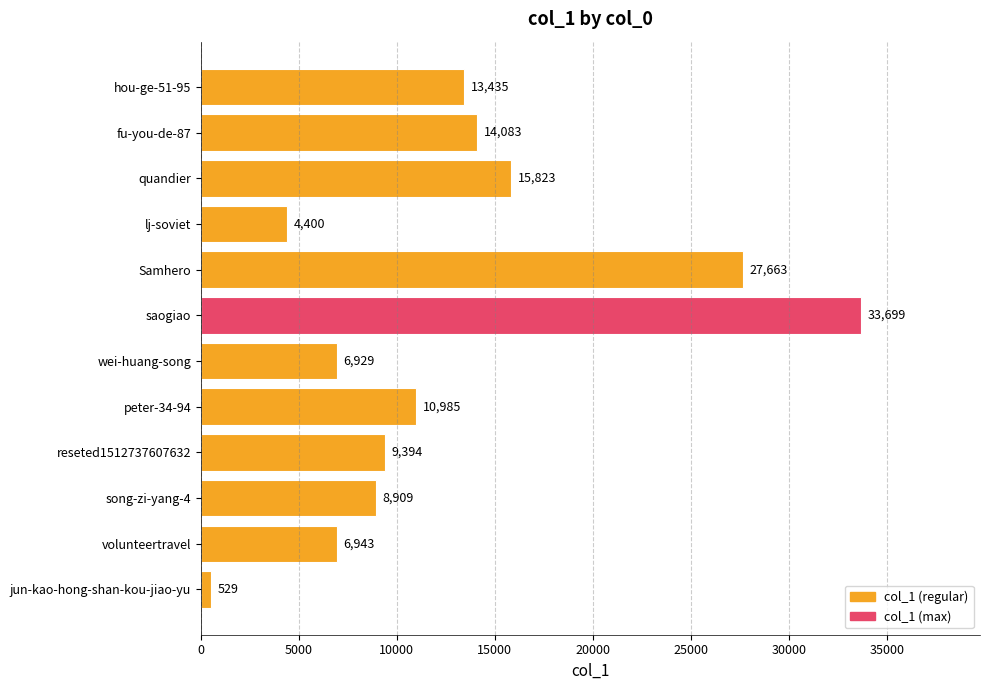

What is the change in value from saogiao to fu-you-de-87?

-19616